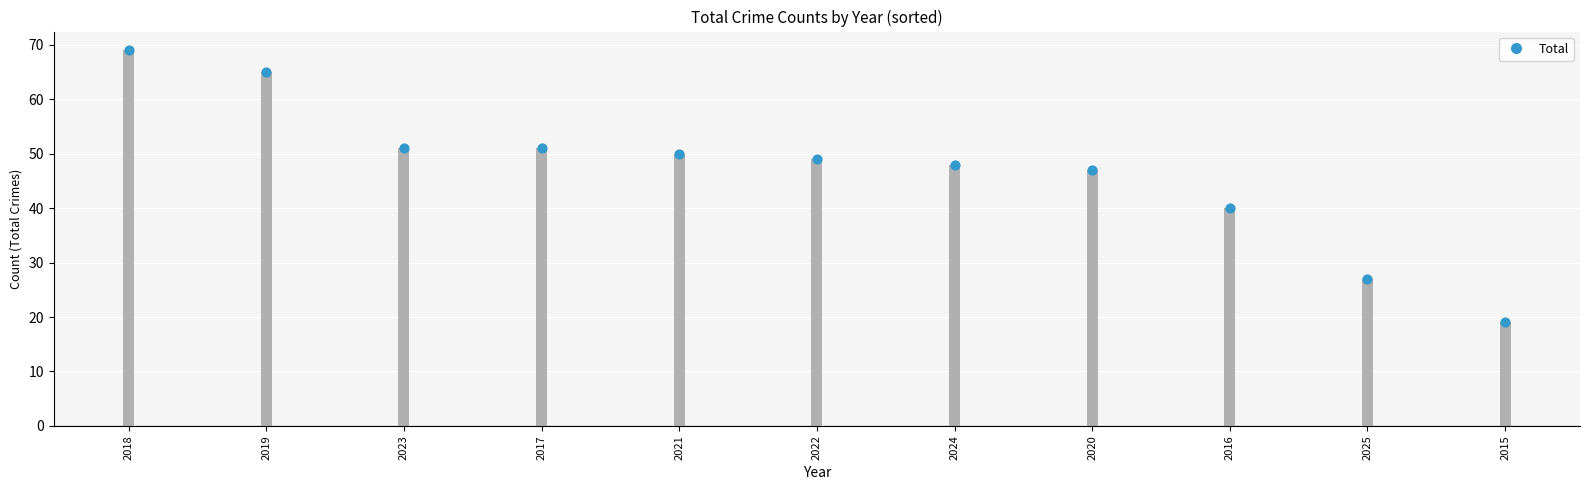

Which series has the largest total across all categories?

Total